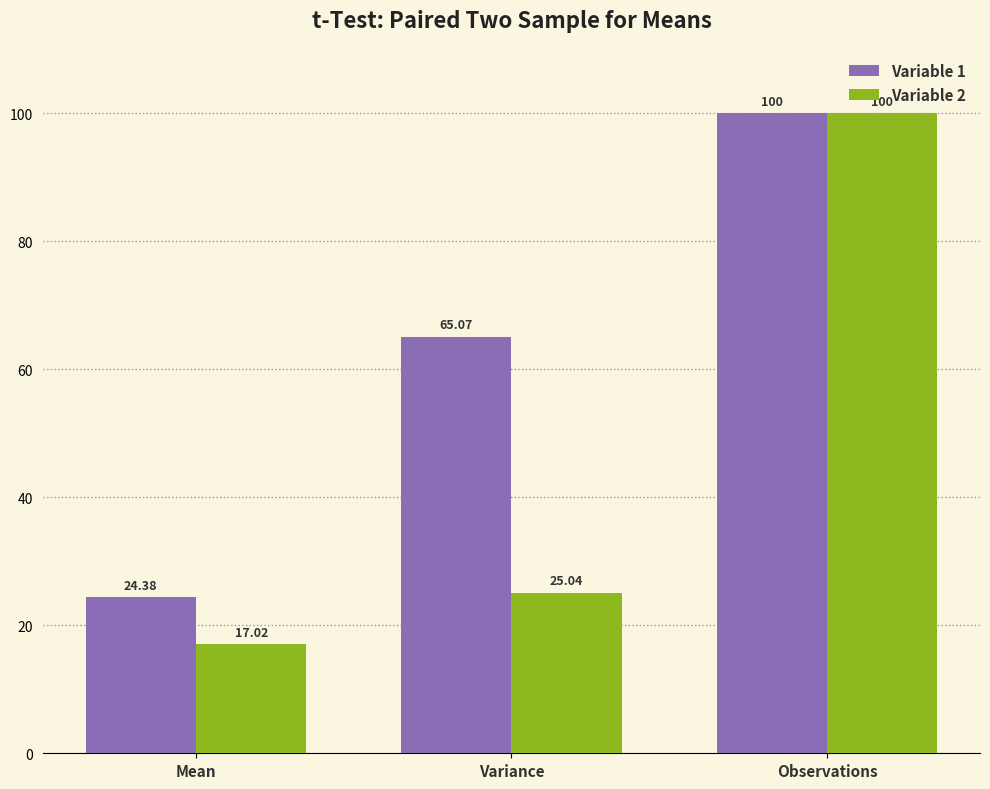

How many data points in Variable 2 are less than 25?

1